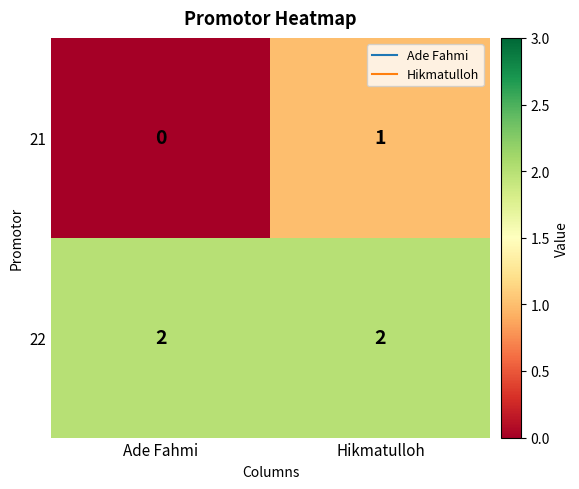

What is the maximum value shown in the chart?

2